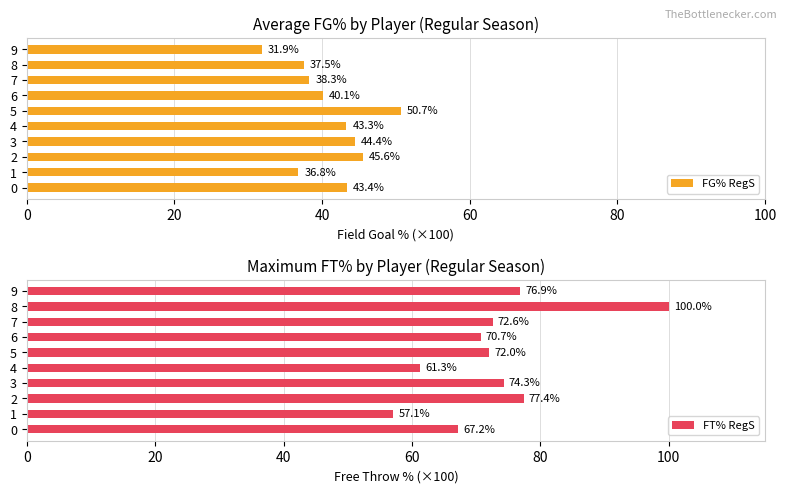

What is the label of the 10th bar from the left?

9